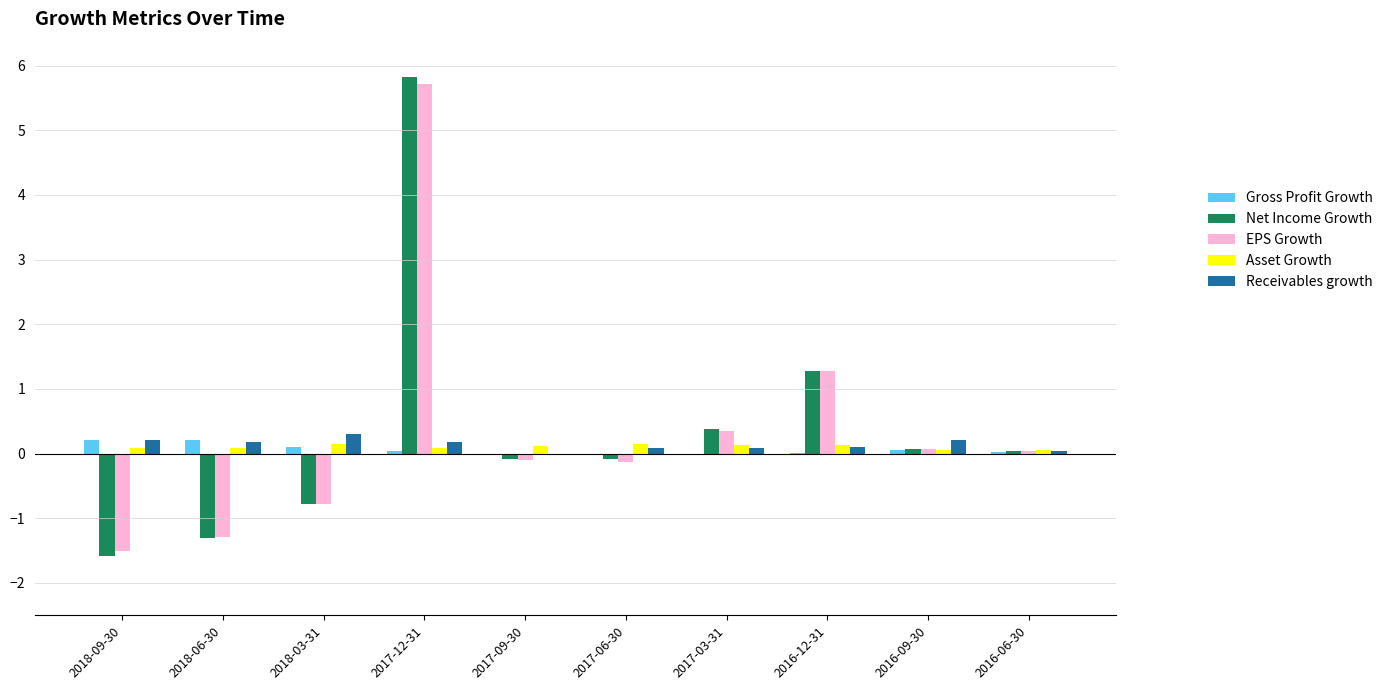

At how many categories does at least one series exceed 2?

1